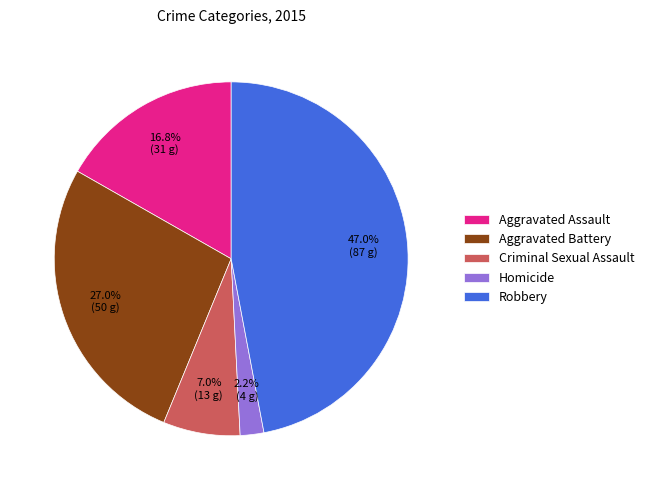

Which has a higher value, Criminal Sexual Assault or Robbery?

Robbery